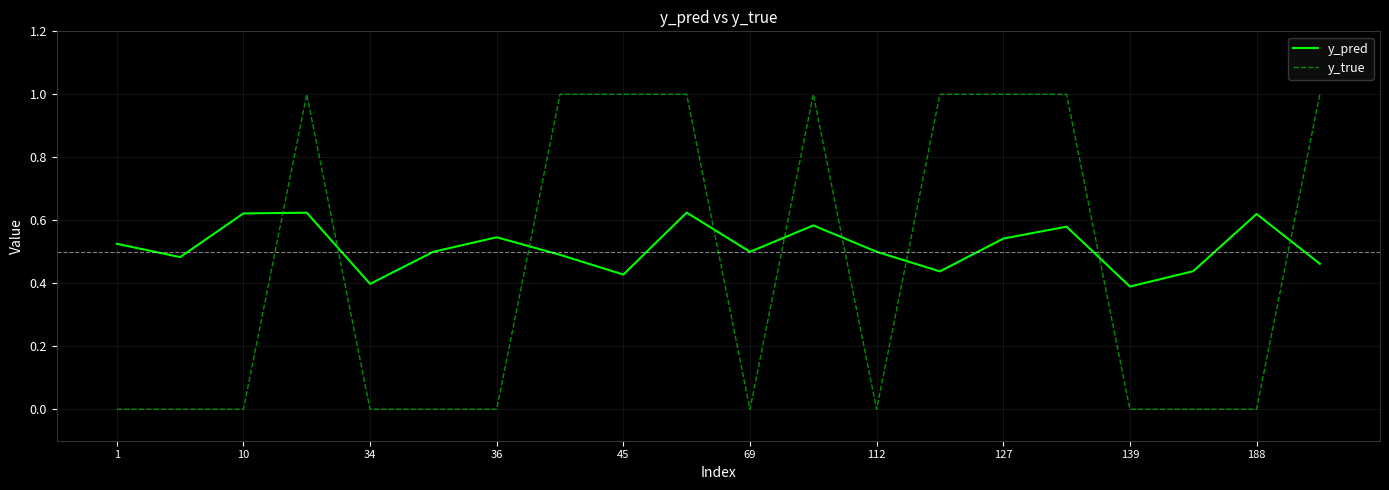

Which series has the widest spread of values?

y_true